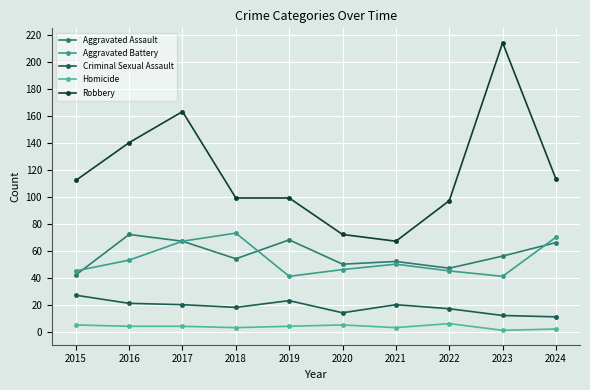

Reading right to left, list all the values displayed in this chart.

Aggravated Assault: 66	56	47	52	50	68	54	67	72	42
Aggravated Battery: 70	41	45	50	46	41	73	67	53	45
Criminal Sexual Assault: 11	12	17	20	14	23	18	20	21	27
Homicide: 2	1	6	3	5	4	3	4	4	5
Robbery: 113	214	97	67	72	99	99	163	140	112